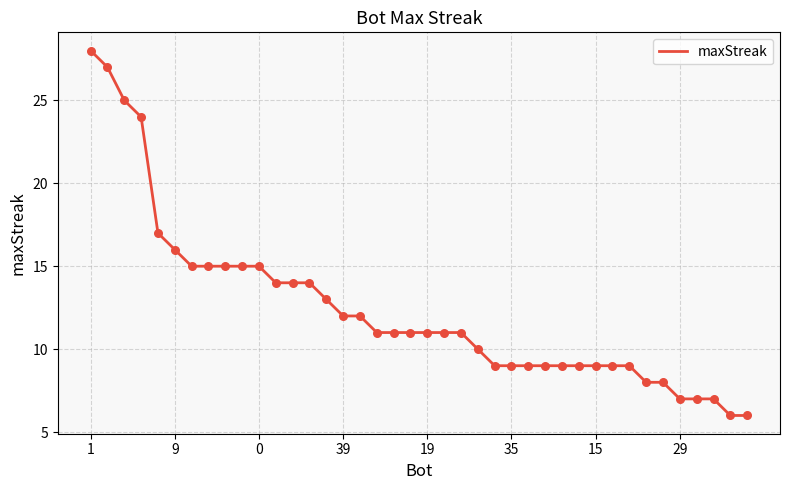

What is the difference between the maximum and minimum values?

22